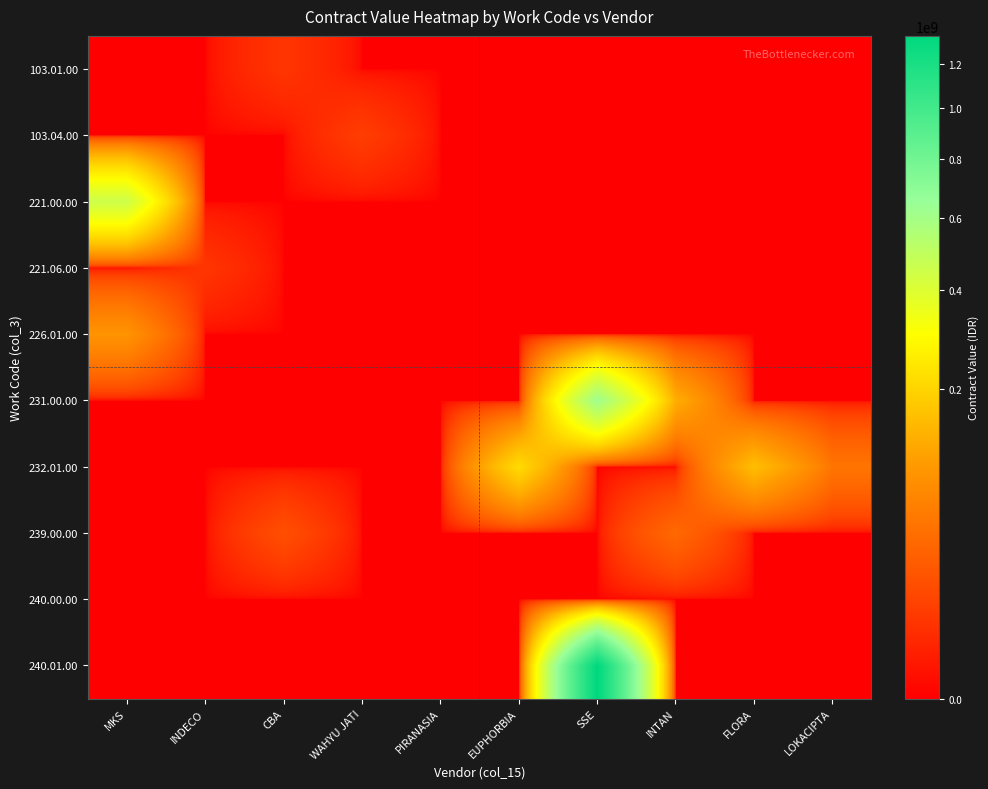

Between MKS and INDECO, which series saw the biggest shift?

221.00.00